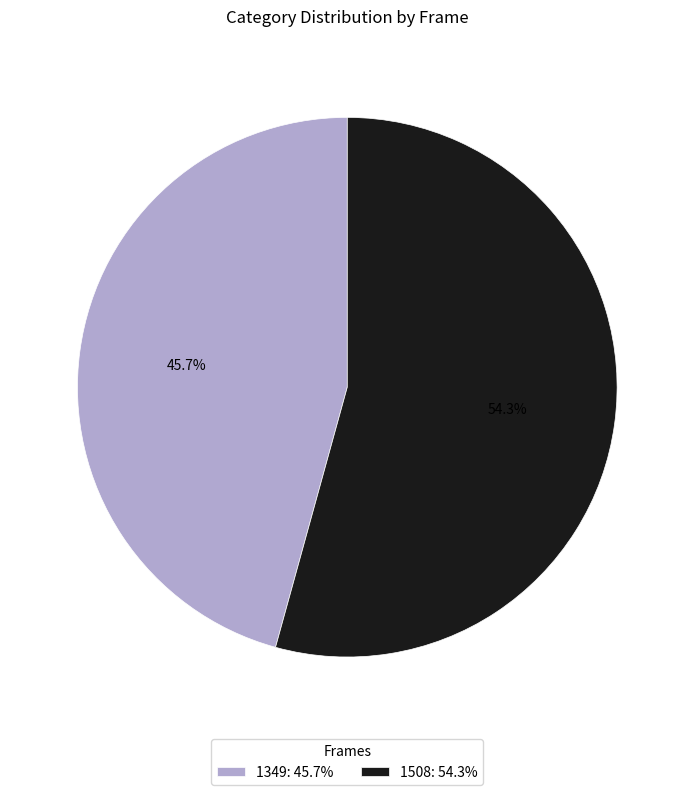

Which has a higher value, 1508 or 1349?

1508